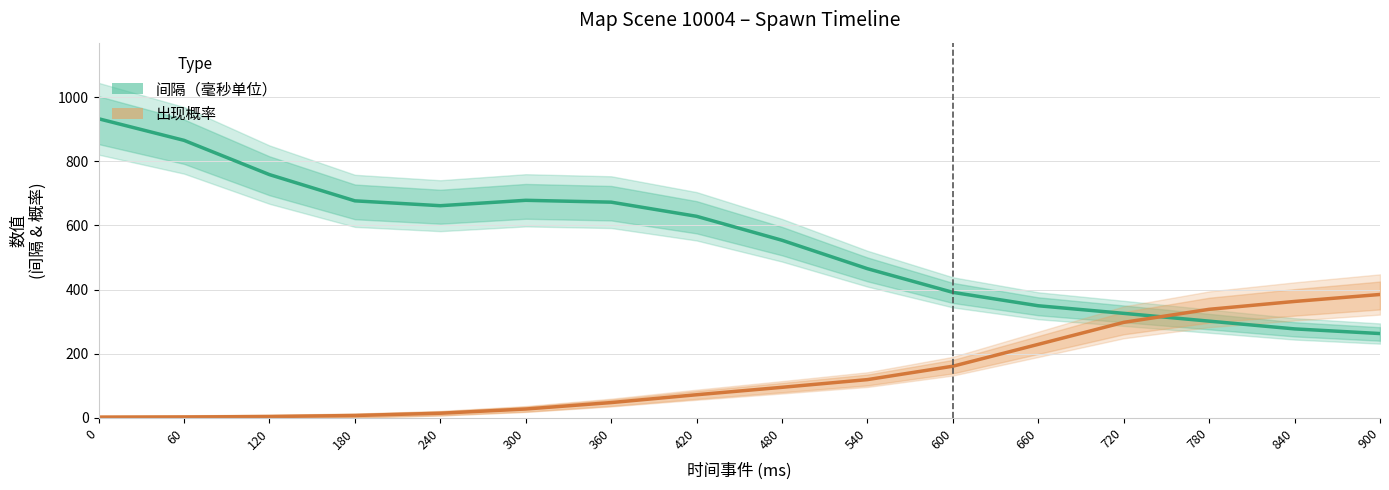

What are all the series names shown in the legend?

间隔（毫秒单位）, 出现概率